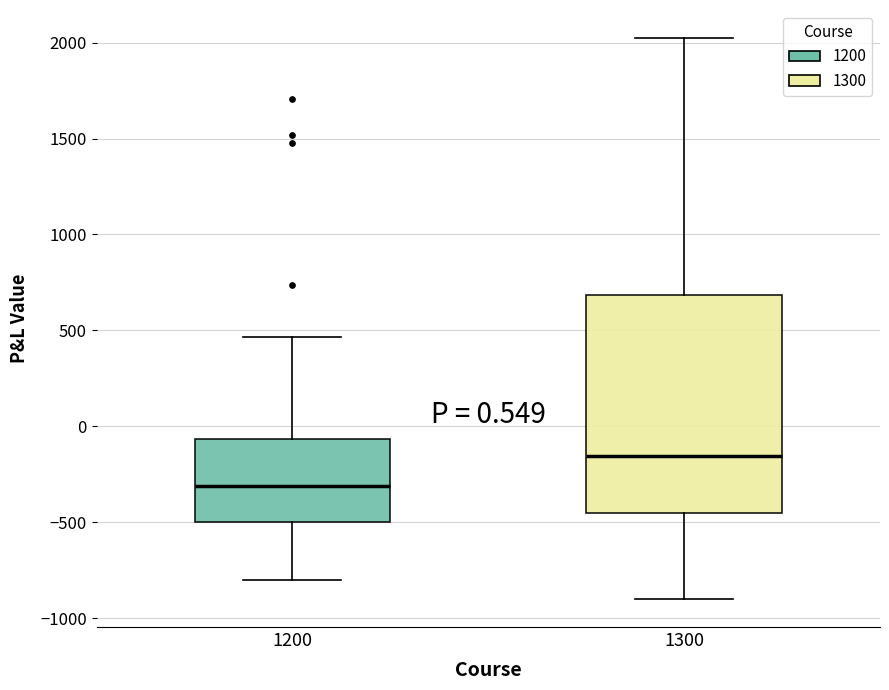

Which box's median line is the lowest?

1200